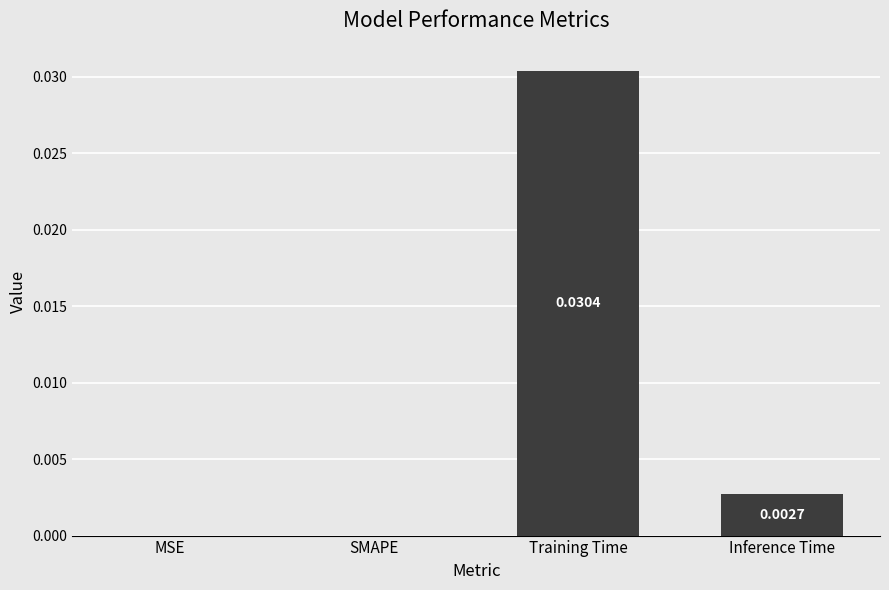

Are the bars grouped side by side (vs. stacked)?

No